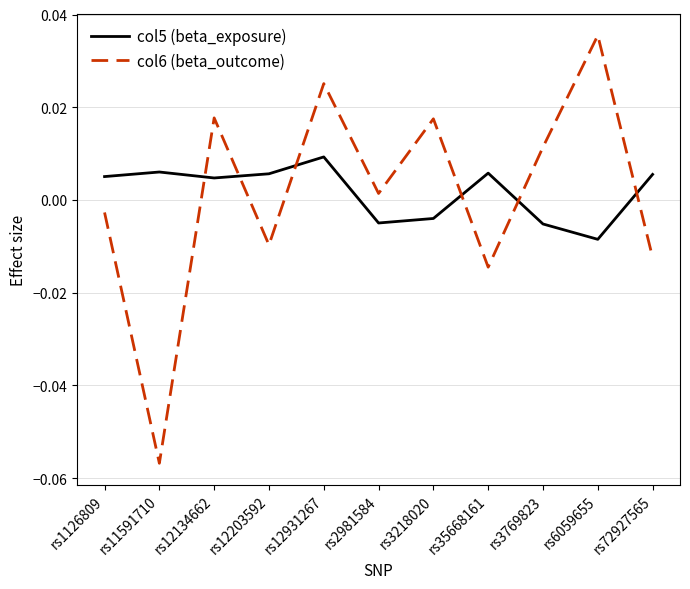

Which series ends up on top after the final intersection of col5 (beta_exposure) and col6 (beta_outcome)?

col5 (beta_exposure)